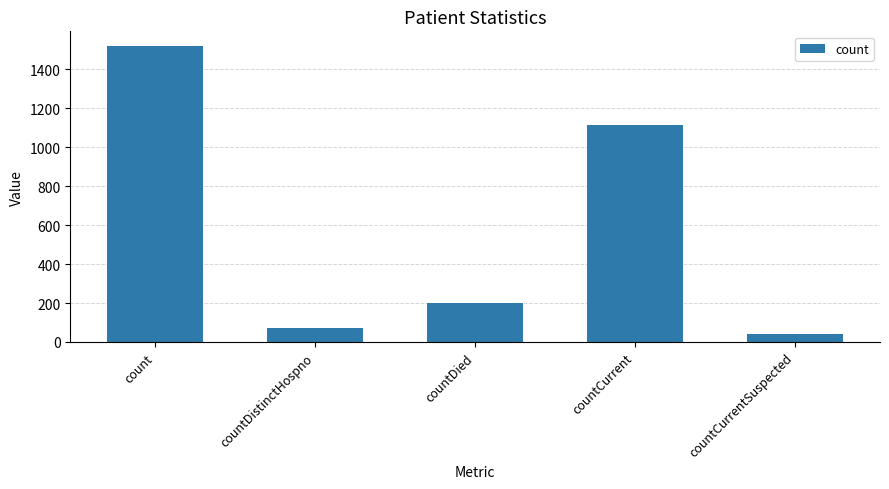

What is the difference between the maximum and minimum values?

1480